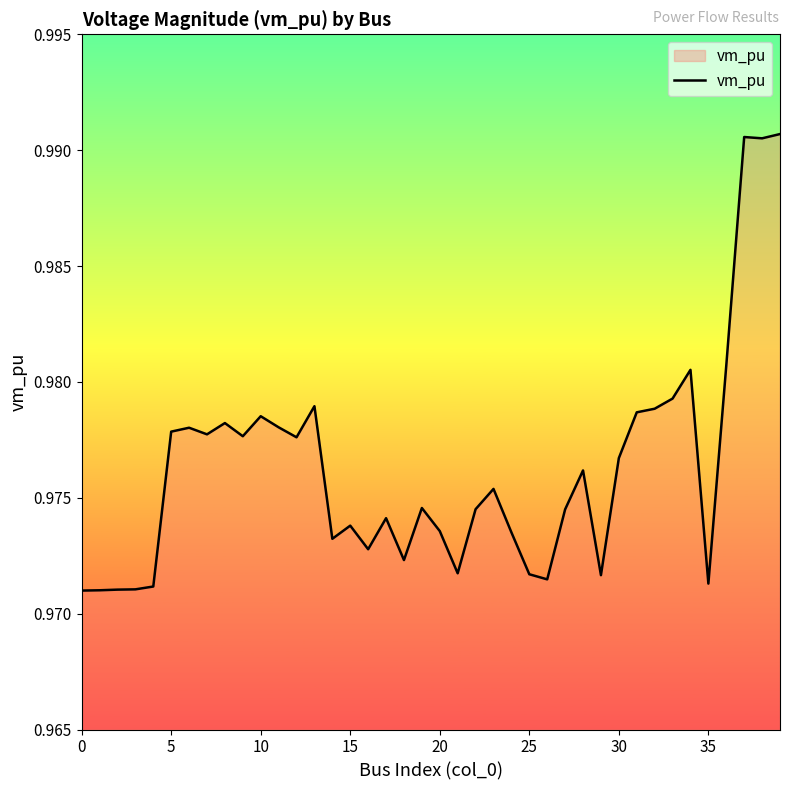

The chart shows a value of 1.4 at 15. True or false?

False